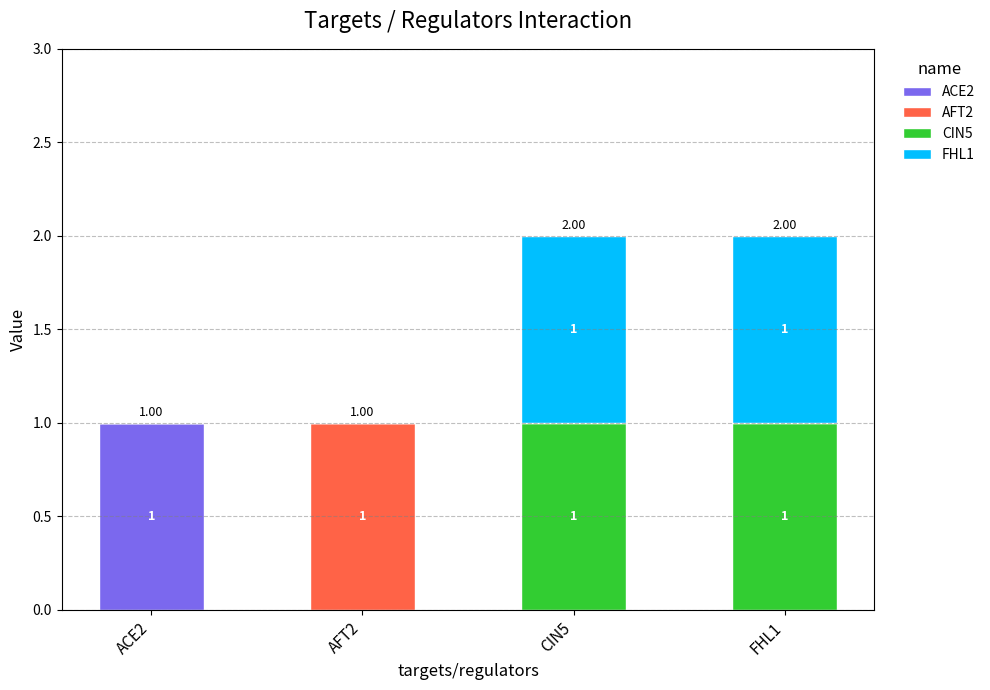

What is the sum of all FHL1 values?

2